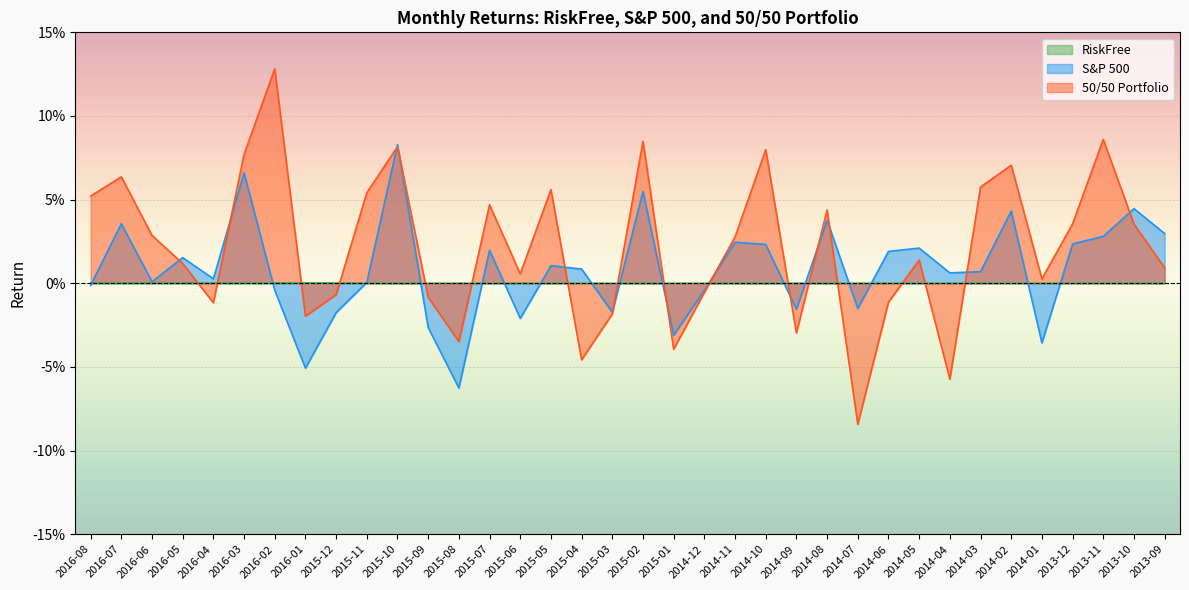

Rank the series at 2013-11 from highest to lowest value.

50/50 Portfolio, S&P 500, RiskFree